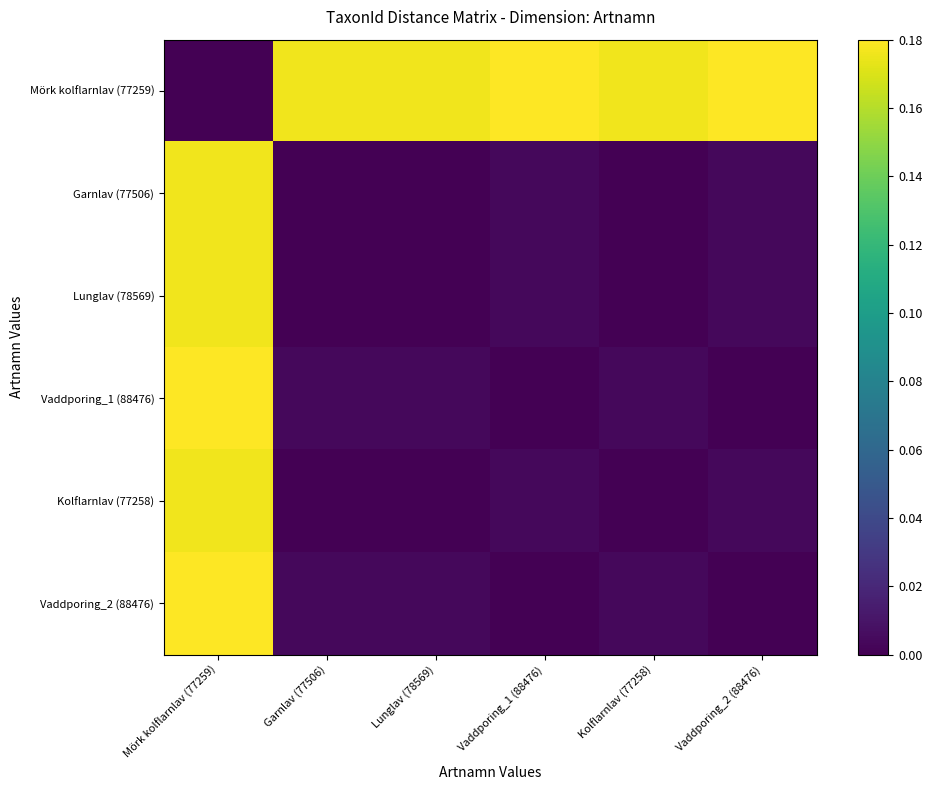

Reading left to right, list all the values displayed in this chart.

Mörk kolflarnlav (77259): Mörk kolflarnlav (77259)=0.0	Garnlav (77506)=0.2	Lunglav (78569)=0.2	Vaddporing_1 (88476)=0.2	Kolflarnlav (77258)=0.2	Vaddporing_2 (88476)=0.2
Garnlav (77506): Mörk kolflarnlav (77259)=0.2	Garnlav (77506)=0.0	Lunglav (78569)=0.0	Vaddporing_1 (88476)=0.0	Kolflarnlav (77258)=0.0	Vaddporing_2 (88476)=0.0
Lunglav (78569): Mörk kolflarnlav (77259)=0.2	Garnlav (77506)=0.0	Lunglav (78569)=0.0	Vaddporing_1 (88476)=0.0	Kolflarnlav (77258)=0.0	Vaddporing_2 (88476)=0.0
Vaddporing_1 (88476): Mörk kolflarnlav (77259)=0.2	Garnlav (77506)=0.0	Lunglav (78569)=0.0	Vaddporing_1 (88476)=0.0	Kolflarnlav (77258)=0.0	Vaddporing_2 (88476)=0.0
Kolflarnlav (77258): Mörk kolflarnlav (77259)=0.2	Garnlav (77506)=0.0	Lunglav (78569)=0.0	Vaddporing_1 (88476)=0.0	Kolflarnlav (77258)=0.0	Vaddporing_2 (88476)=0.0
Vaddporing_2 (88476): Mörk kolflarnlav (77259)=0.2	Garnlav (77506)=0.0	Lunglav (78569)=0.0	Vaddporing_1 (88476)=0.0	Kolflarnlav (77258)=0.0	Vaddporing_2 (88476)=0.0